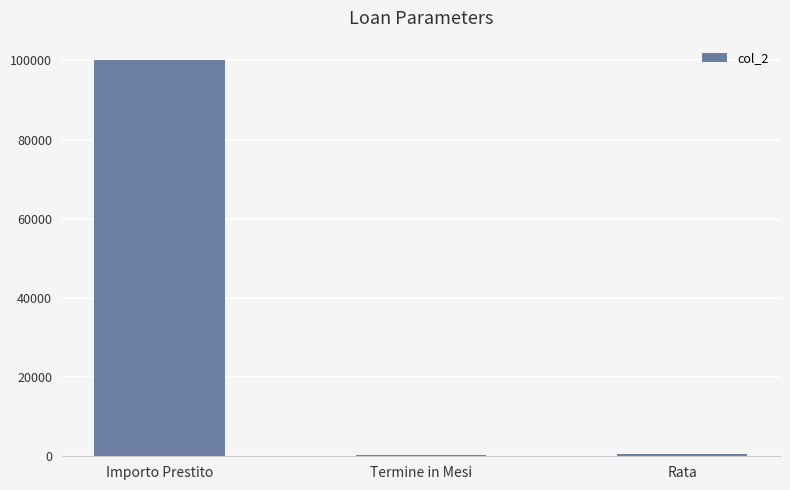

At which label is the value closest to 50100?

Rata